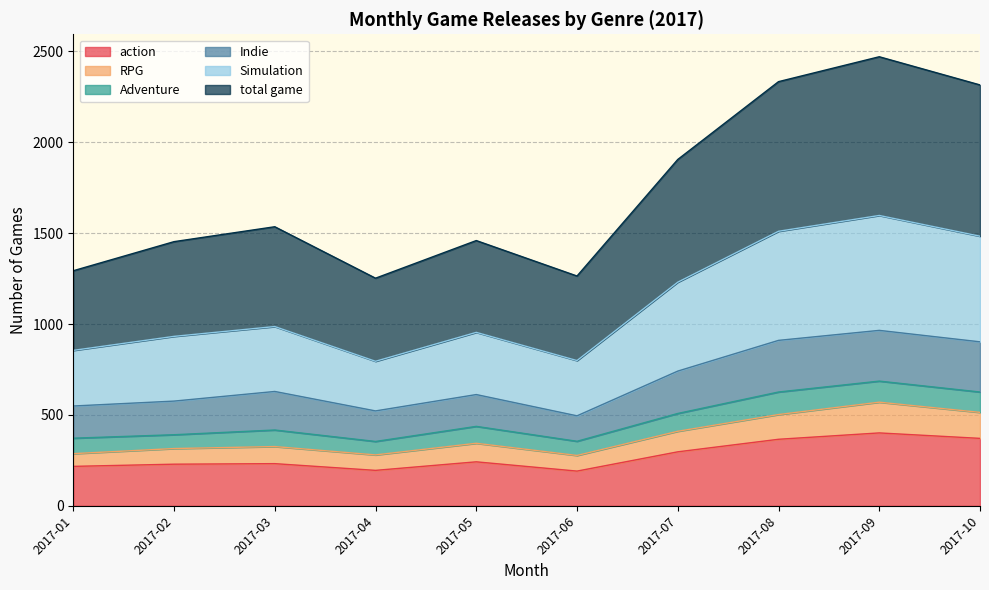

What is the minimum value for action?

191